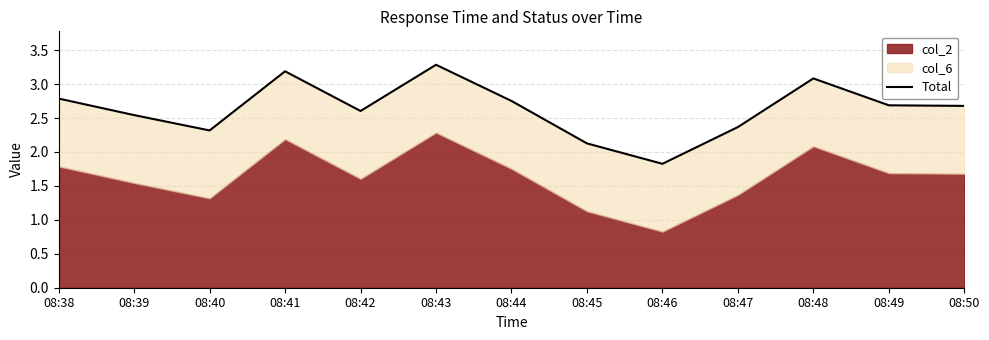

What is the minimum value shown in the chart?

1.8